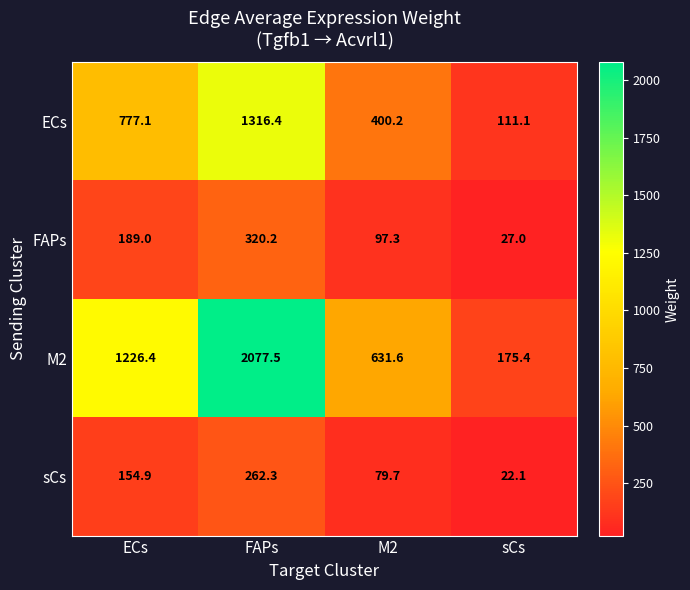

Reading right to left, what are all the values shown in this chart?

ECs: sCs=111.1	M2=400.2	FAPs=1316.4	ECs=777.1
FAPs: sCs=27.0	M2=97.3	FAPs=320.2	ECs=189.0
M2: sCs=175.4	M2=631.6	FAPs=2077.5	ECs=1226.4
sCs: sCs=22.1	M2=79.7	FAPs=262.3	ECs=154.9